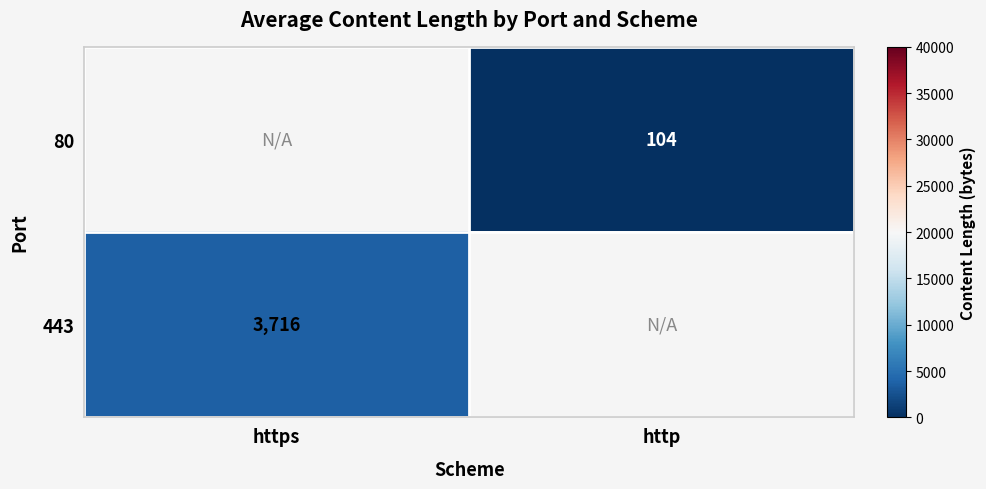

Is it true that 80 equals 104 at http?

True